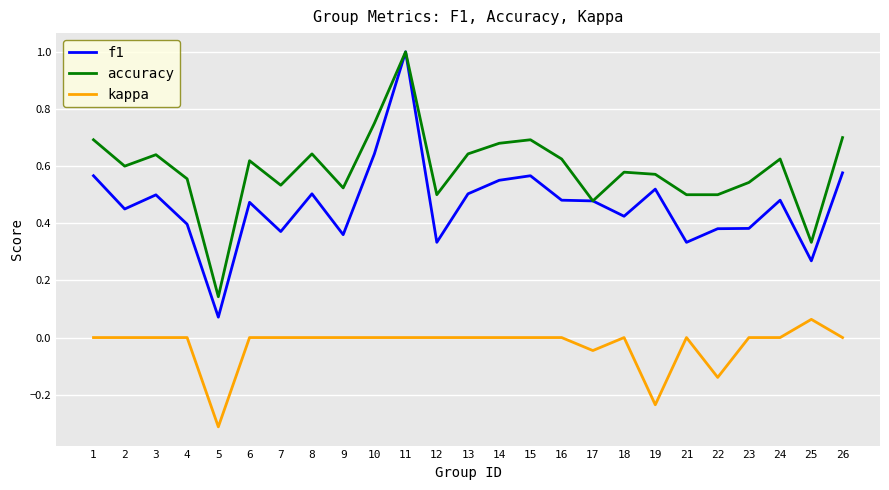

At which label is f1 closest to 0?

5